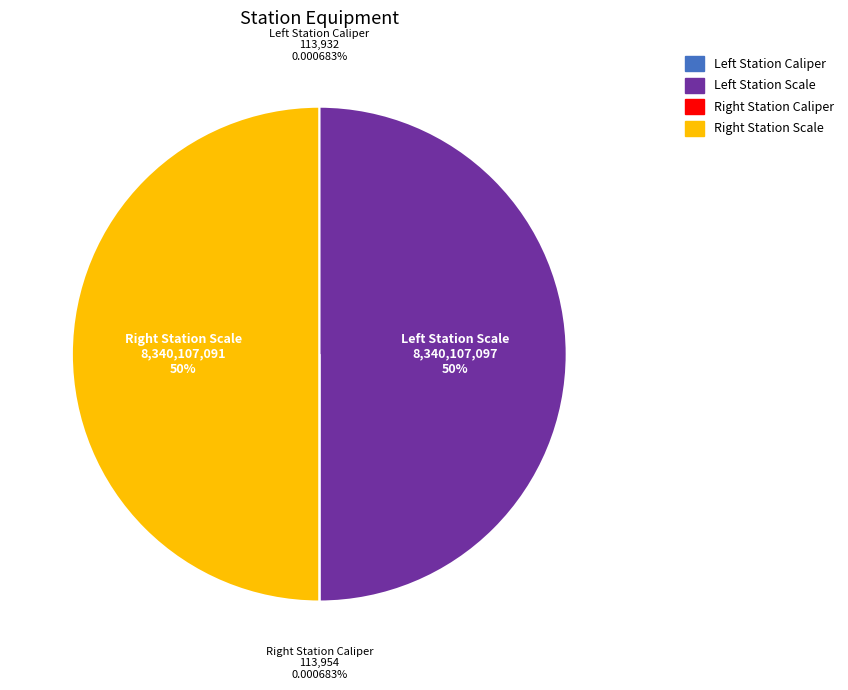

Is there a majority slice in this chart?

No